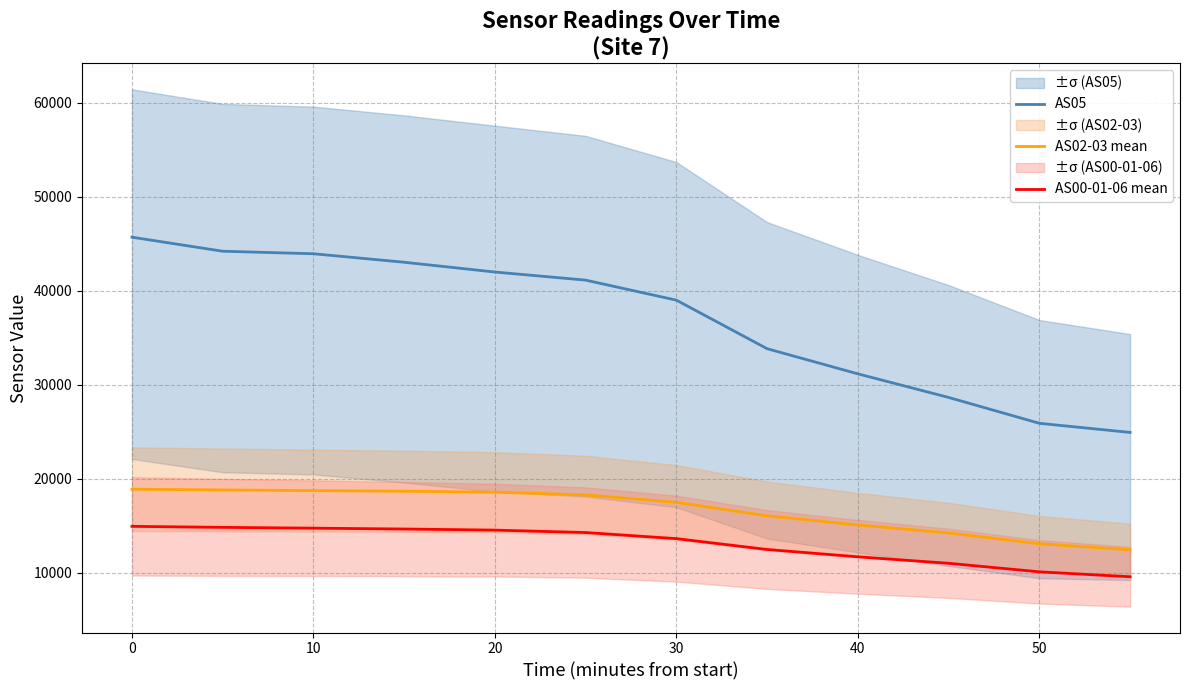

The value of AS05 at 10 is 15234.3. True or false?

False